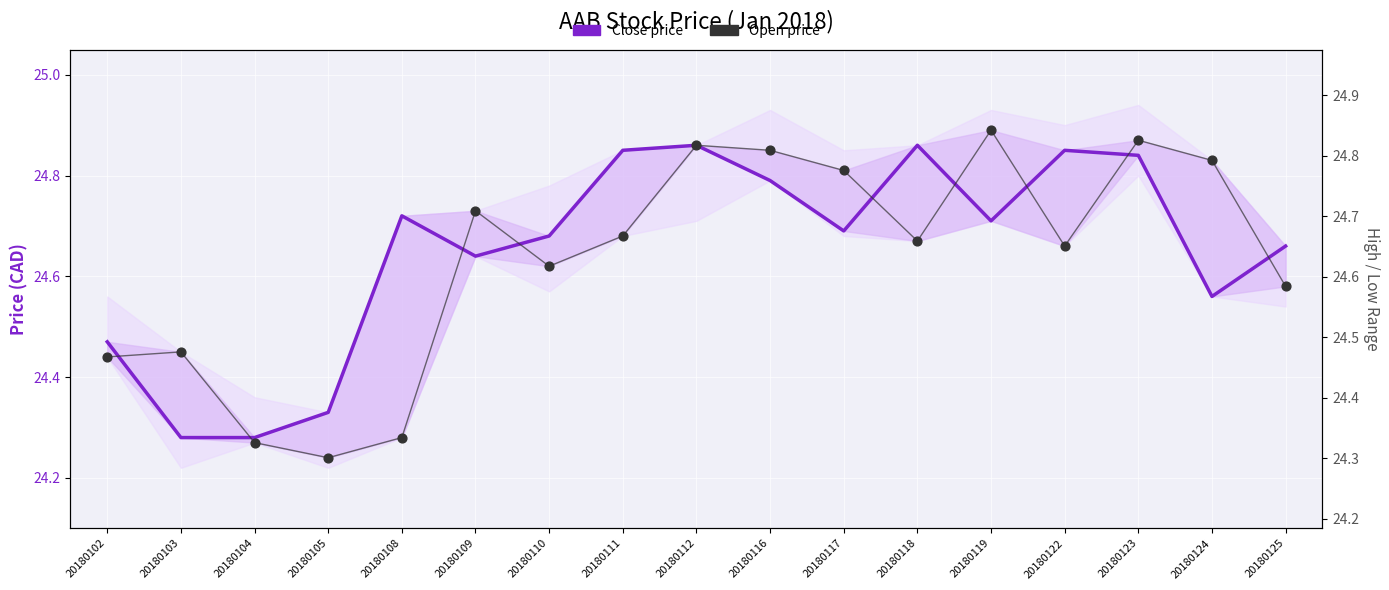

What is the total value across all series at 20180118?

49.5